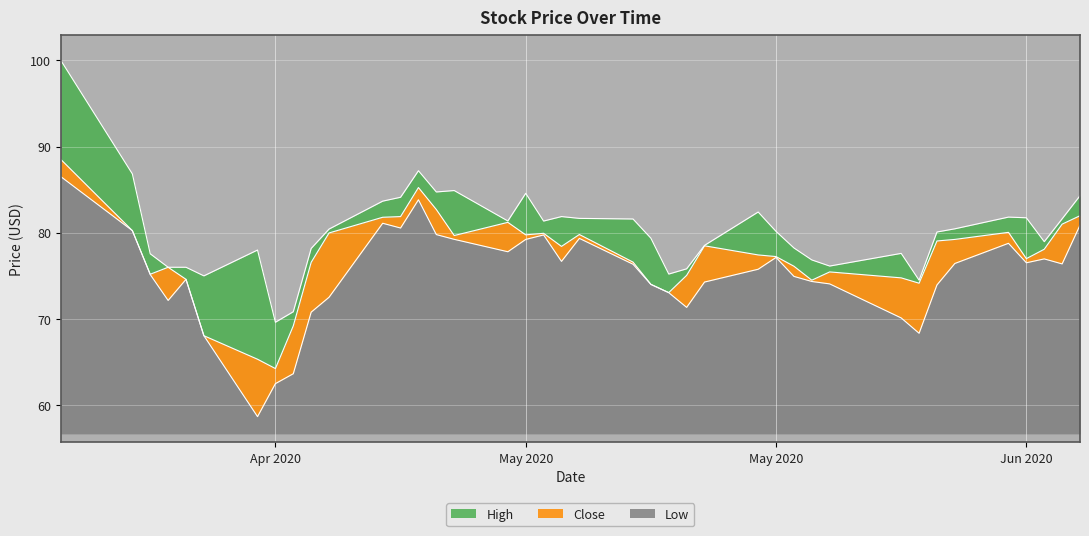

What is the spread (max minus min) of values at May 2020?

5.3